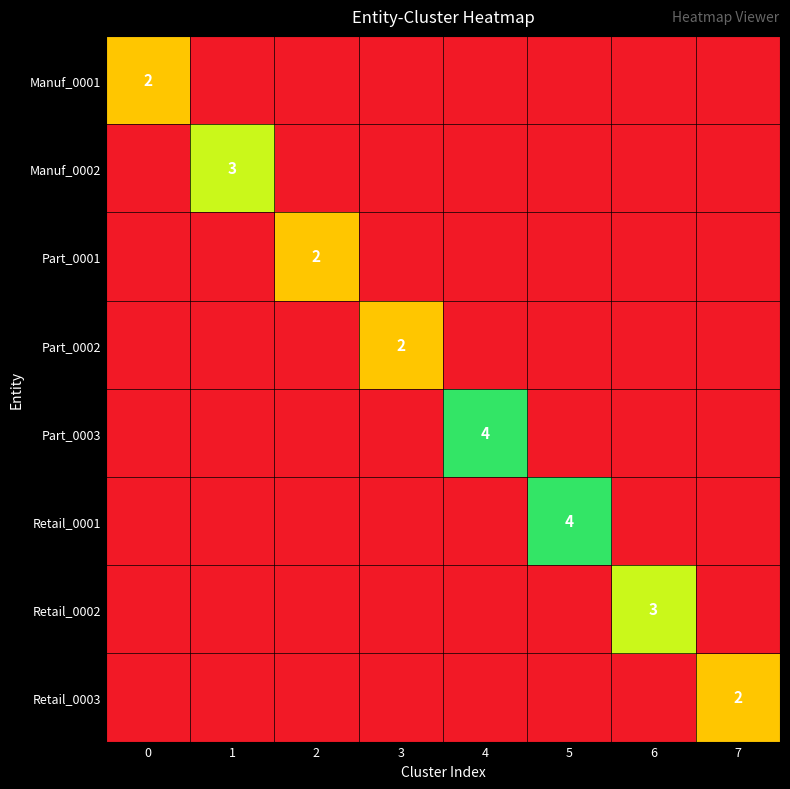

How many values in Retail_0002 are above zero?

1